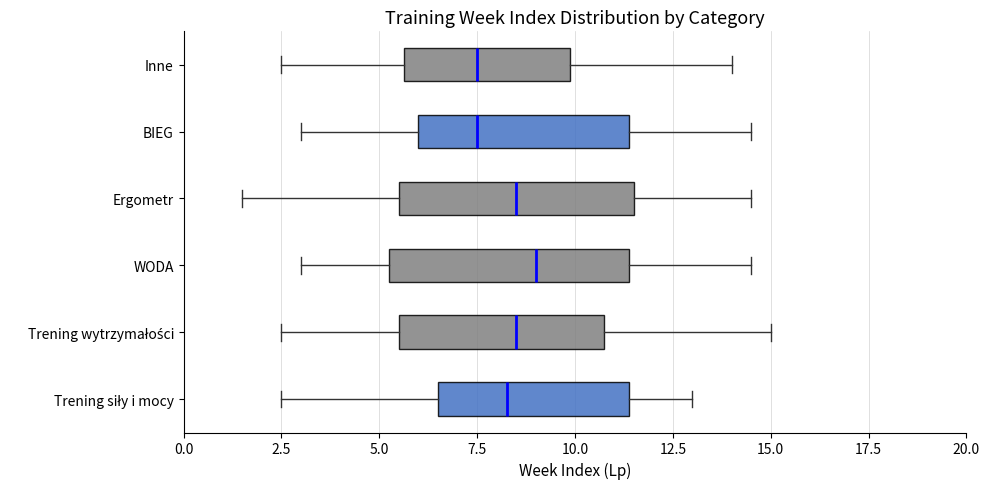

Where does the right whisker of the box for BIEG end on the x-axis? The values are not printed on the chart, so give them approximately, as read against the axis.

14.5